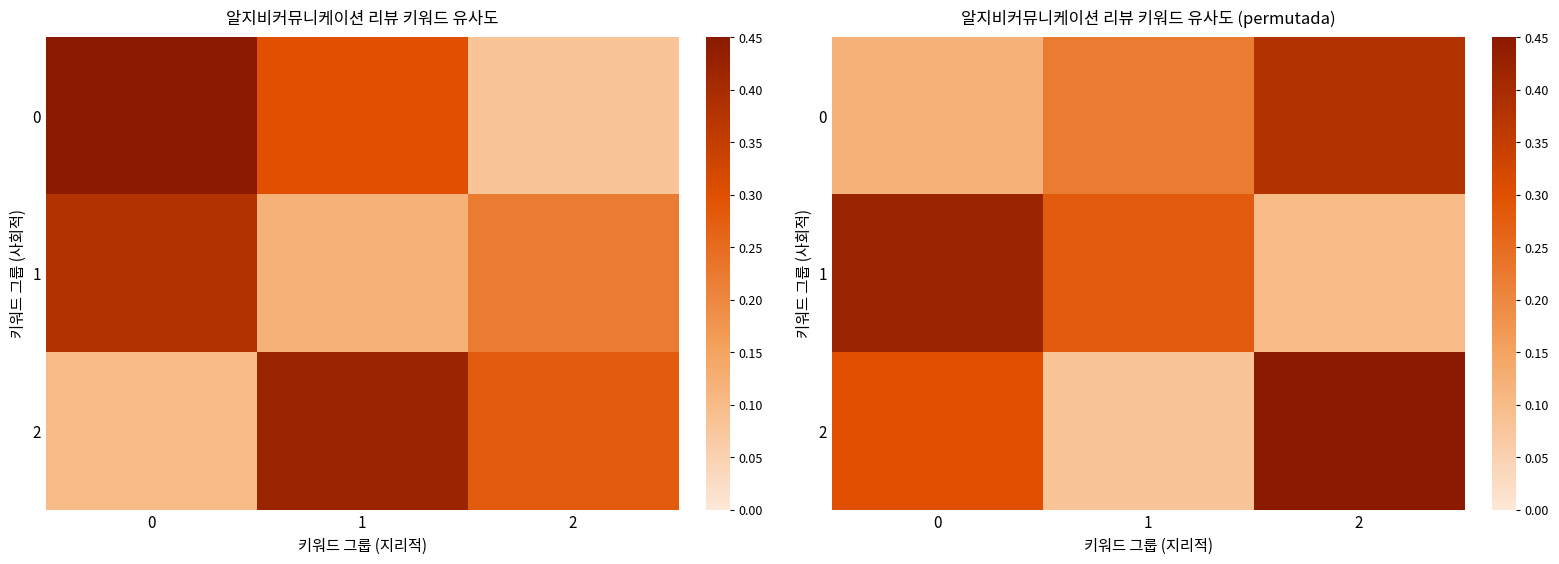

Between 2 and 1, which is larger?

2